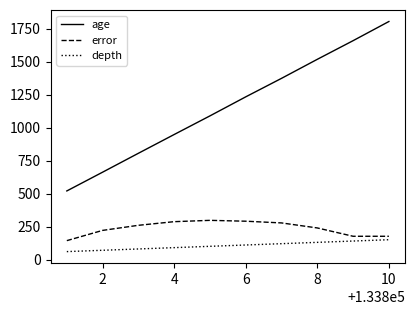

List the series in order of their peak value, highest first.

age, error, depth